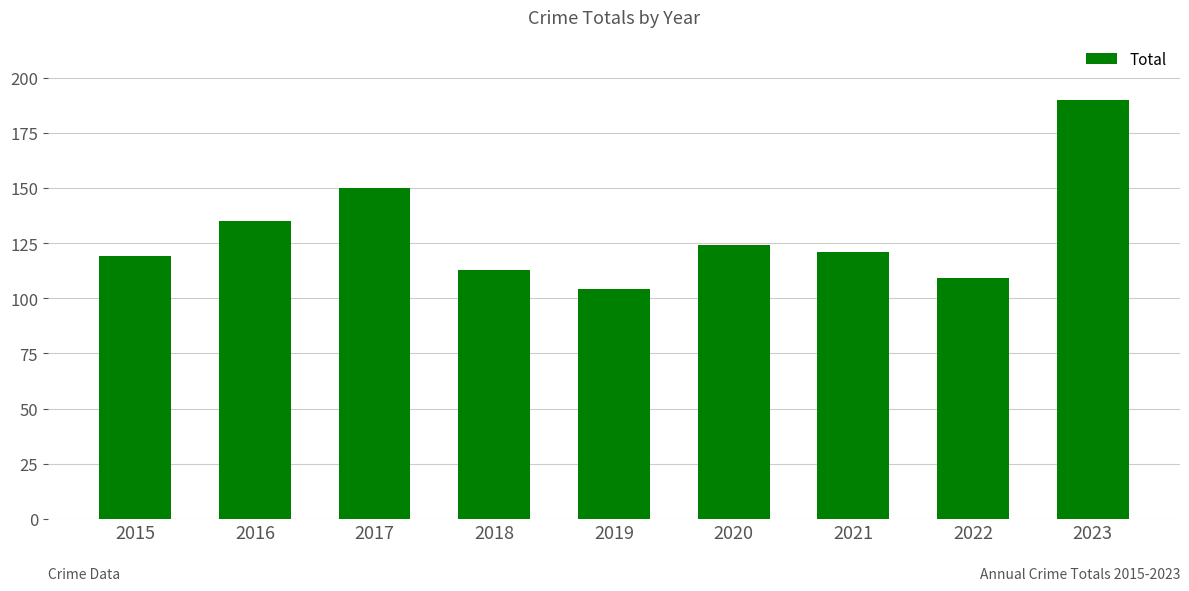

What is the maximum value shown in the chart?

190